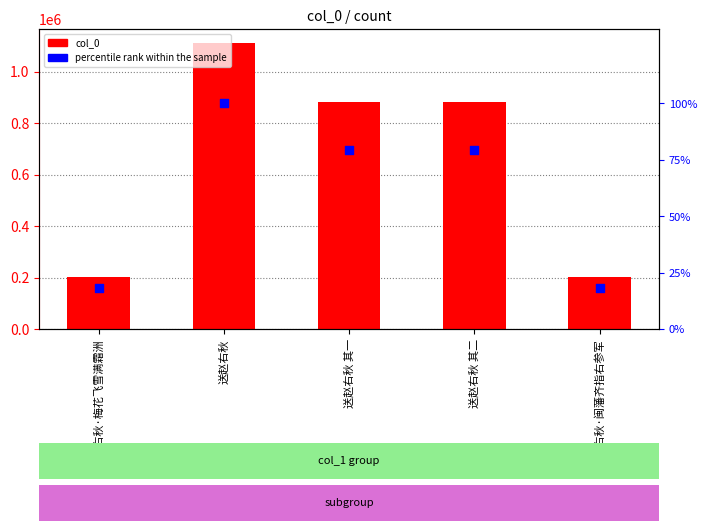

Which series contains the highest Y value?

col_0